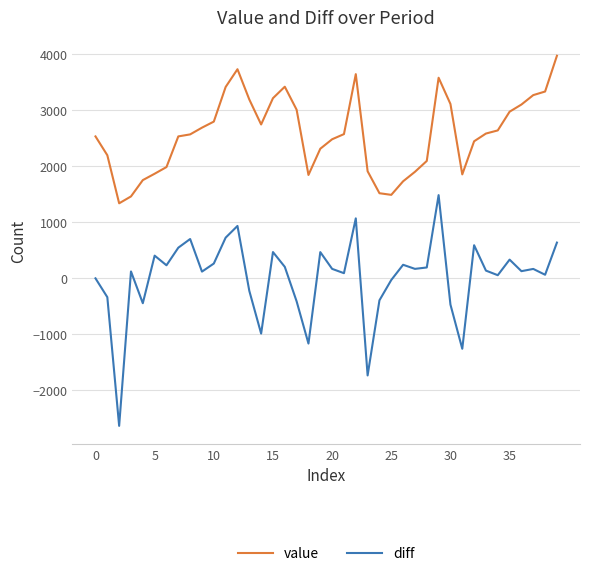

List the series in order of their overall mean, highest first.

value, diff